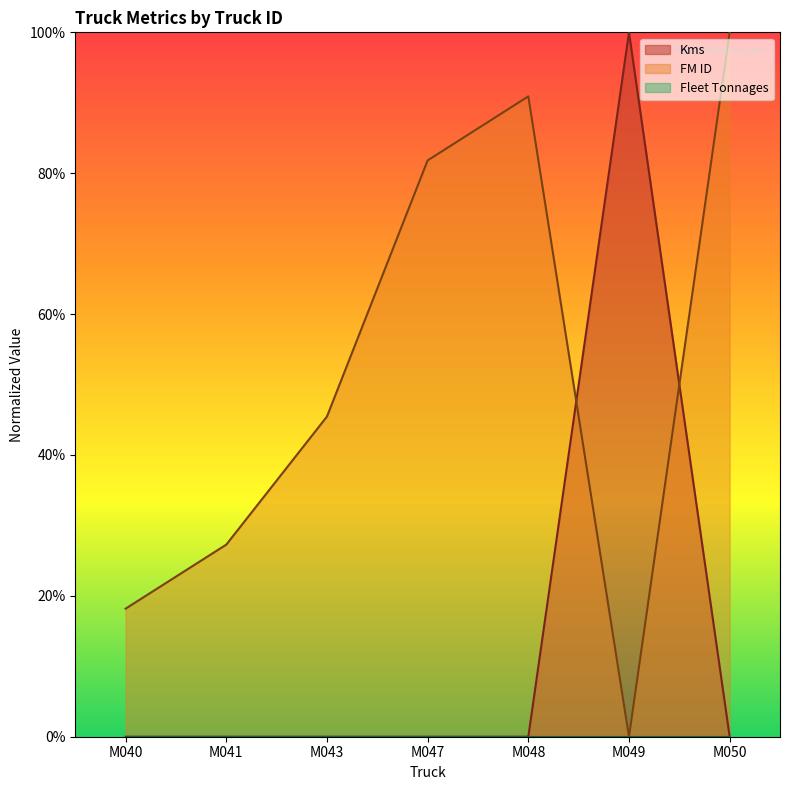

In FM ID, how many points are lower than both neighbors (excluding endpoints)?

1